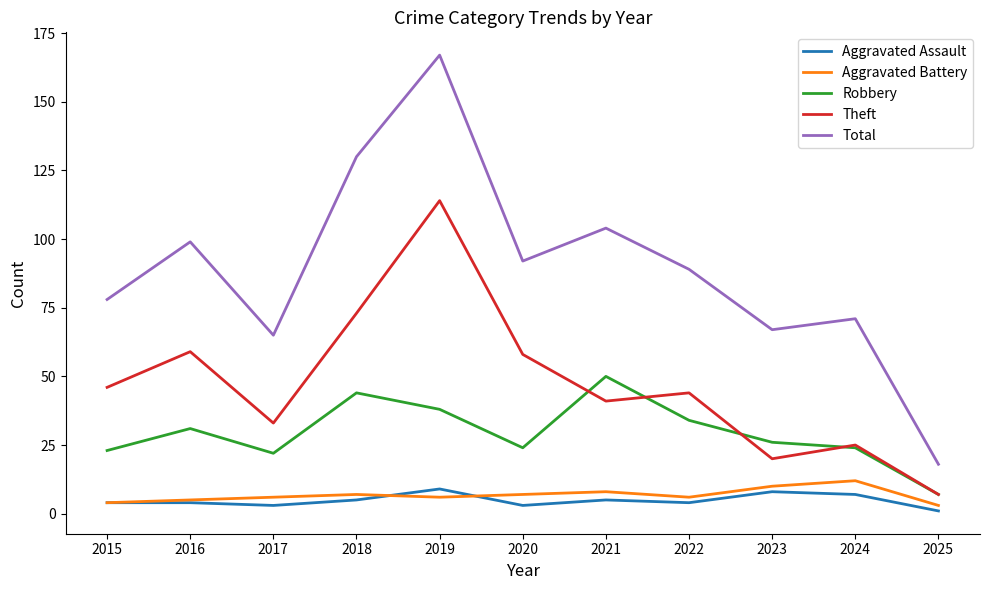

Is it true that Total equals 167 at 2019?

True